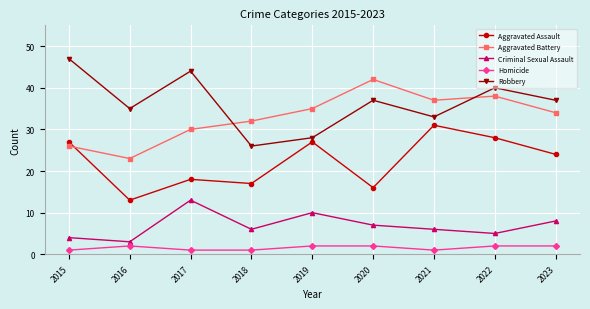

Rank the series at 2023 from lowest to highest value.

Homicide, Criminal Sexual Assault, Aggravated Assault, Aggravated Battery, Robbery